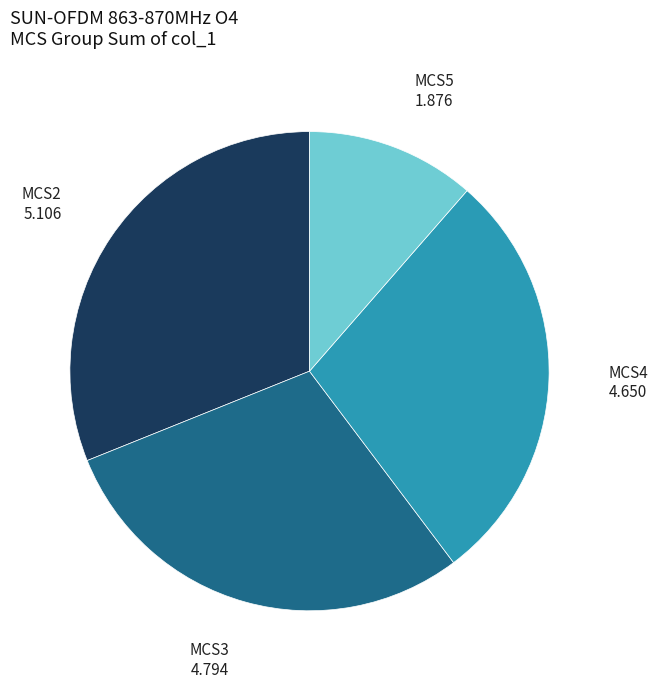

Is the sum of MCS4 and MCS2 greater than half?

Yes